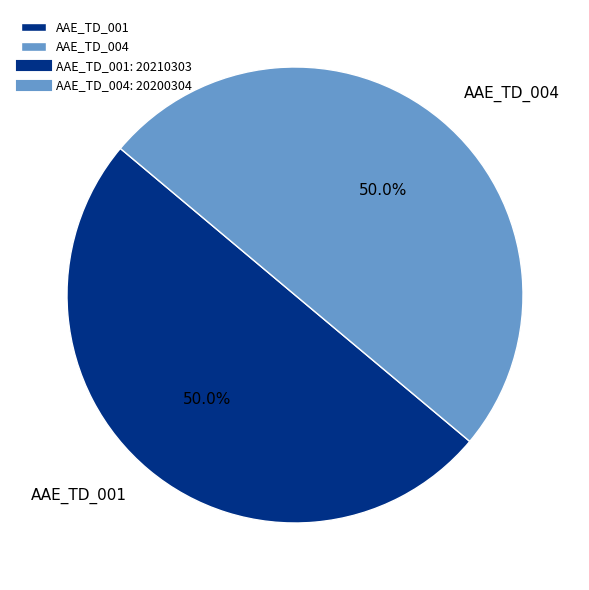

To the nearest percent, what percentage of the pie is AAE_TD_001?

50%